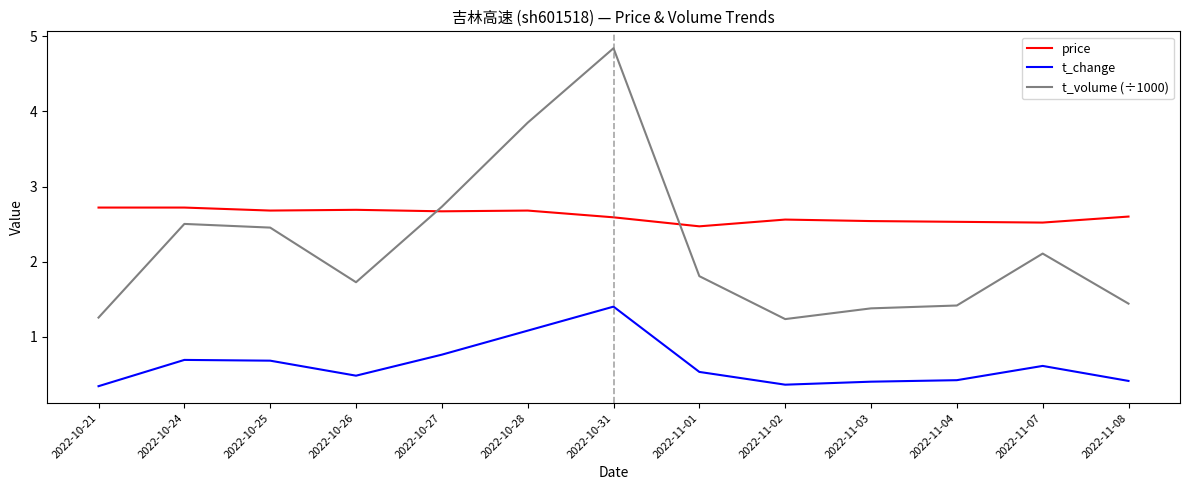

Read the t_change value at 2022-11-01.

0.5